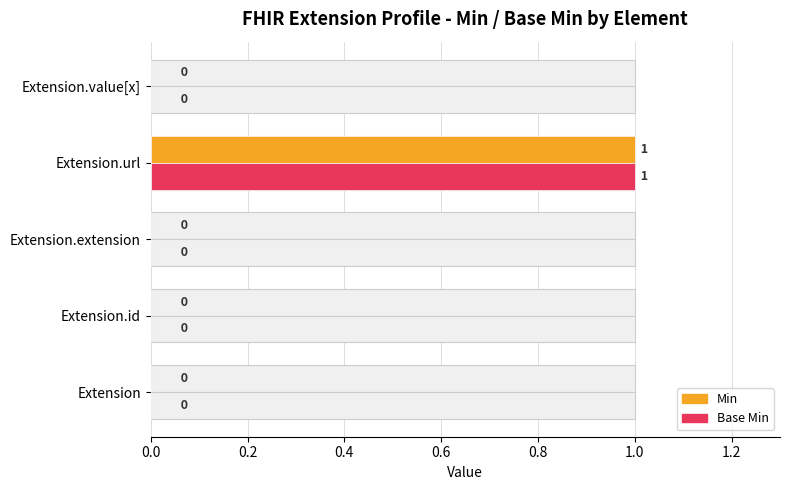

How many values in Base Min are above zero?

1